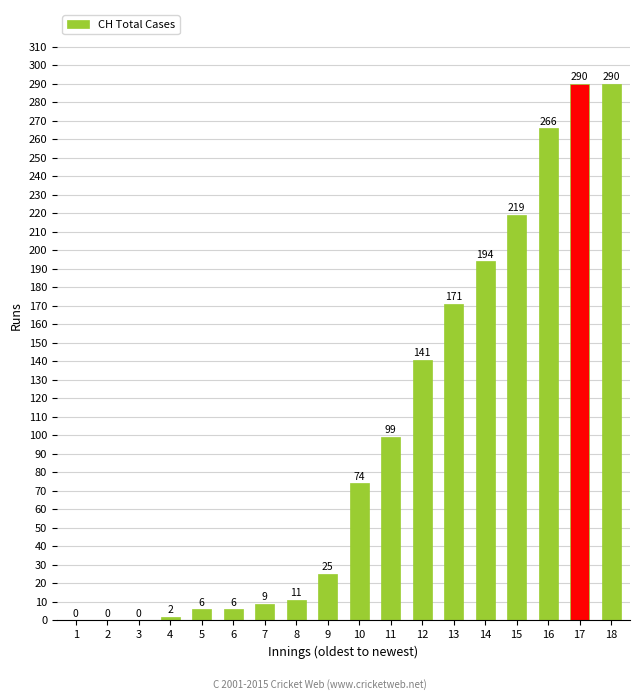

Where is the data nearest to the value 145?

12